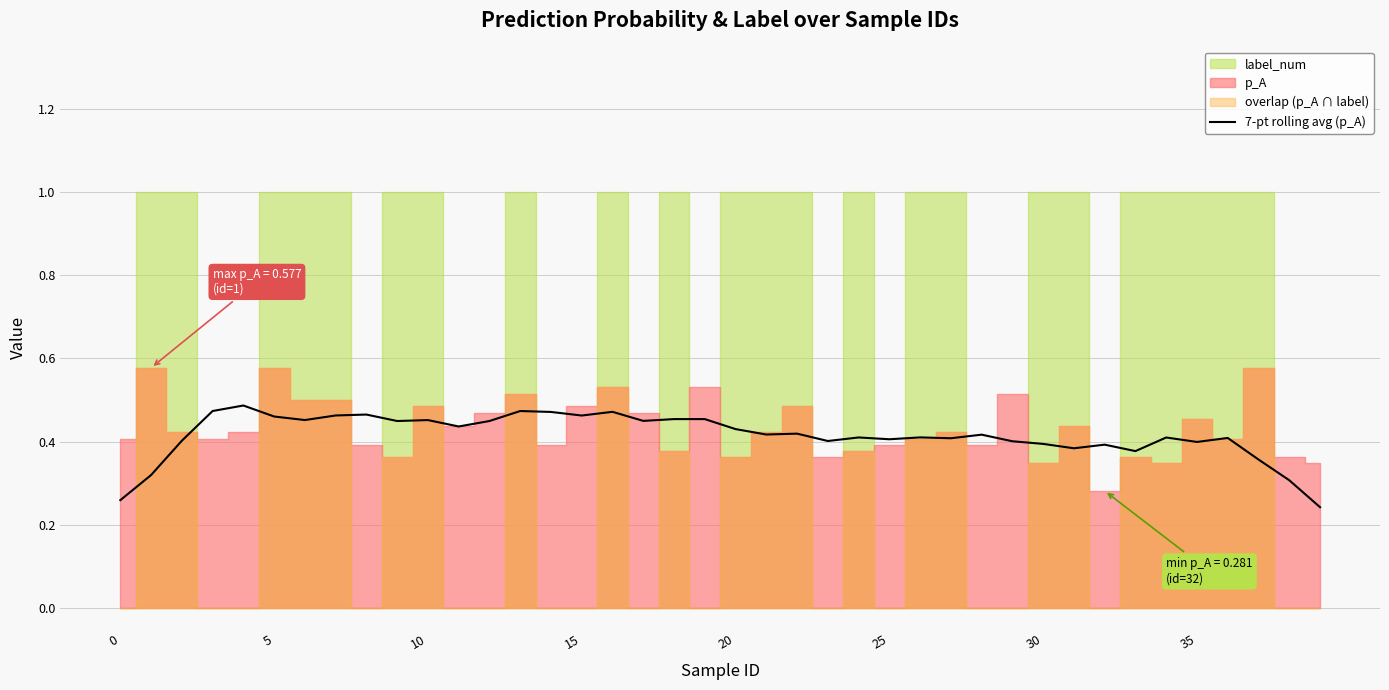

What is the value of the 18th point from the left?

0.4